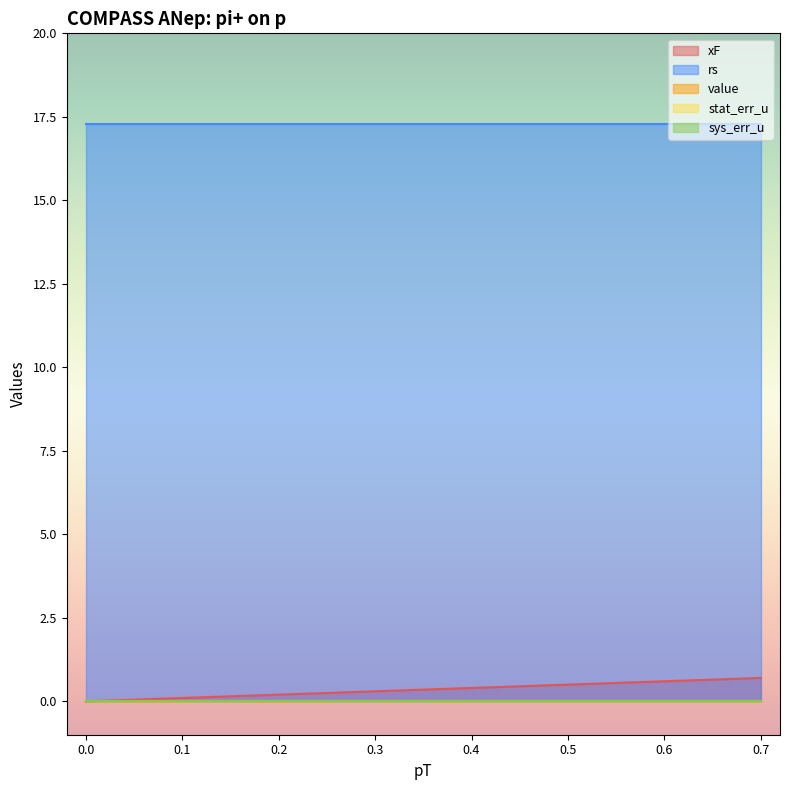

Is it true that rs equals 17.3 at 2?

True